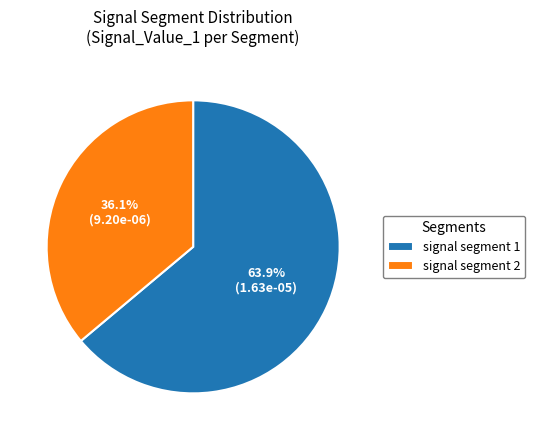

What is the ratio of the value at signal segment 2 to the value at signal segment 1?

0.6